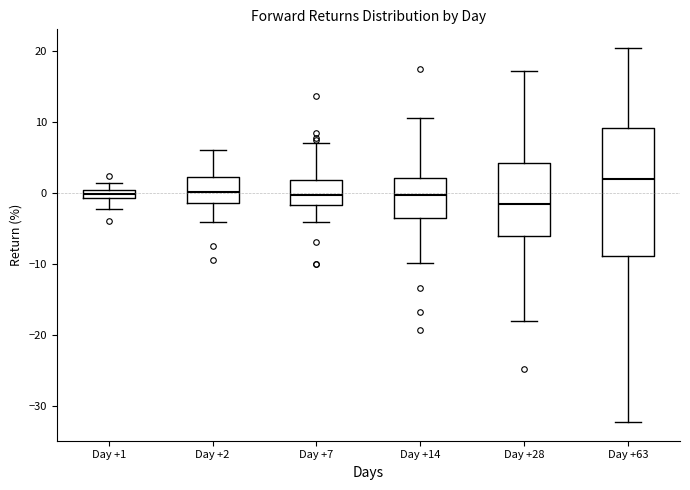

Which box is the tallest, from its lower edge to its upper edge?

Day +63